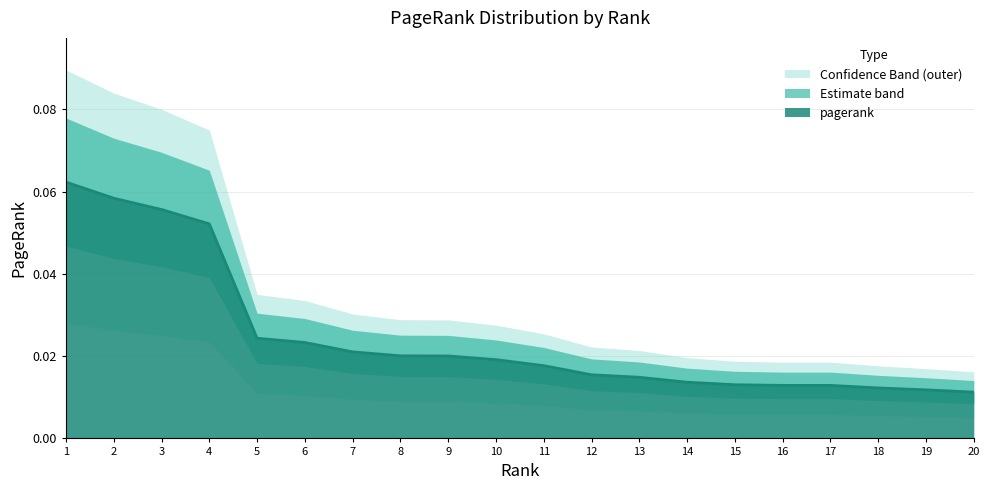

Does the chart display data point markers on the line(s)?

No